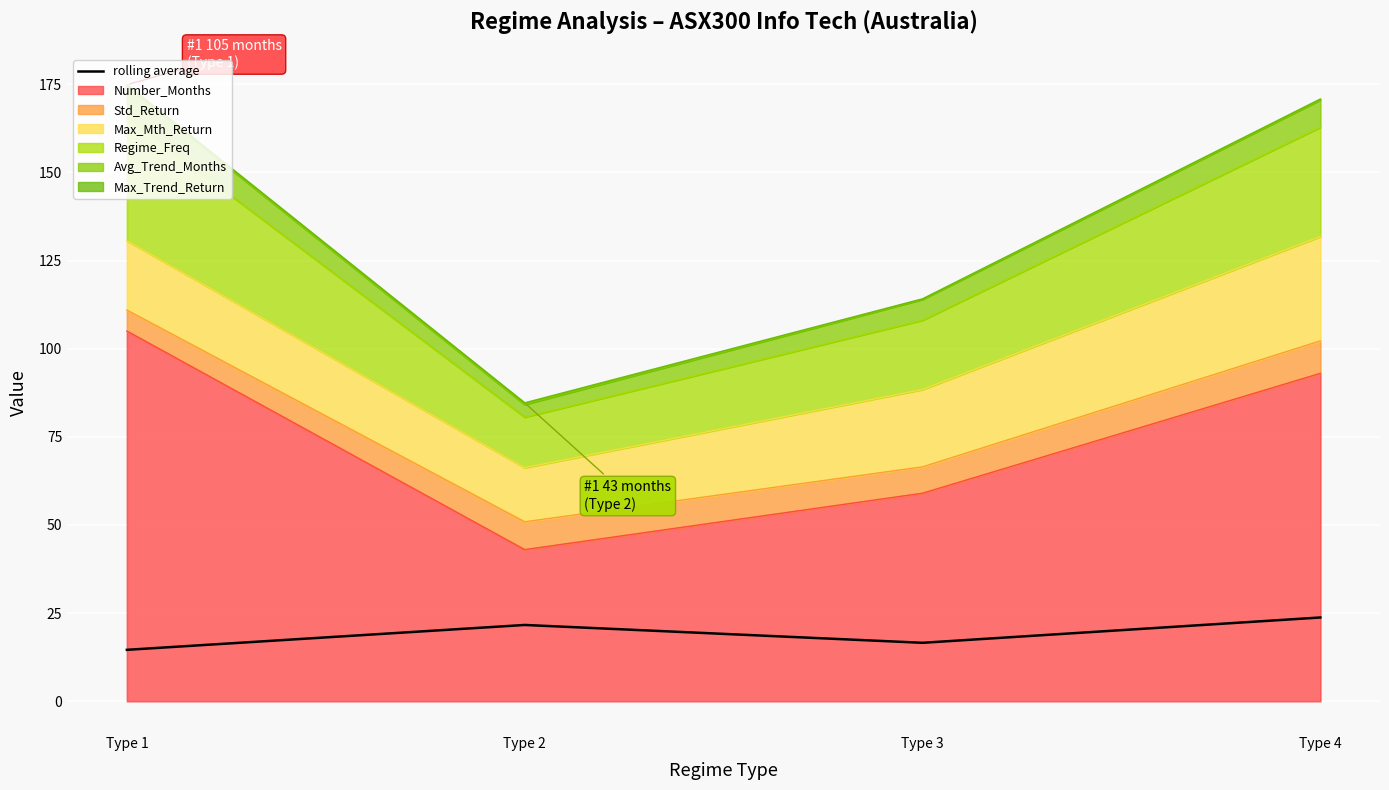

True or false: there are more than 2 points higher than both neighbors.

False